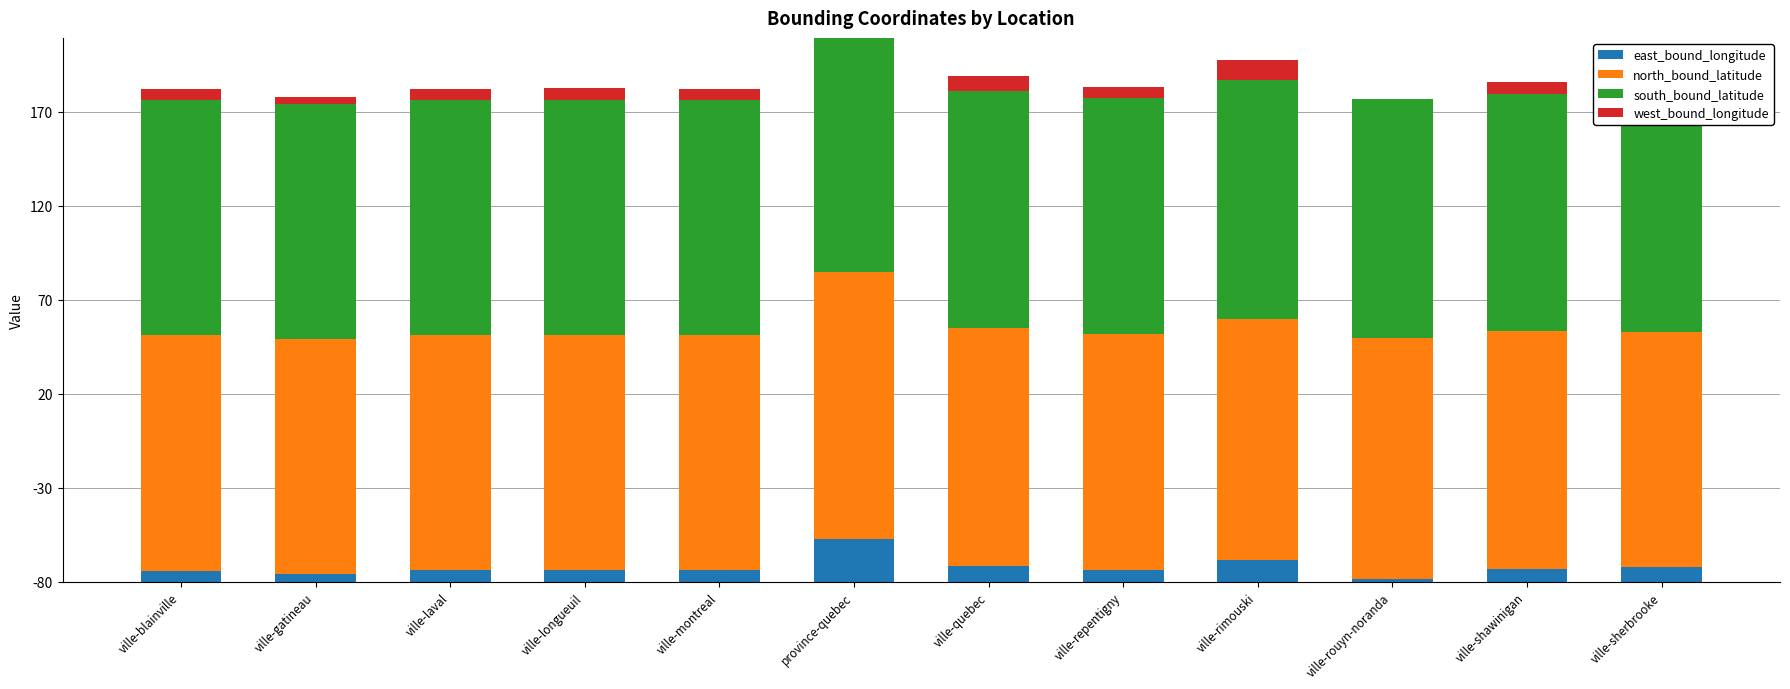

What is the difference between the north_bound_latitude values at ville-laval and ville-rimouski?

2.8